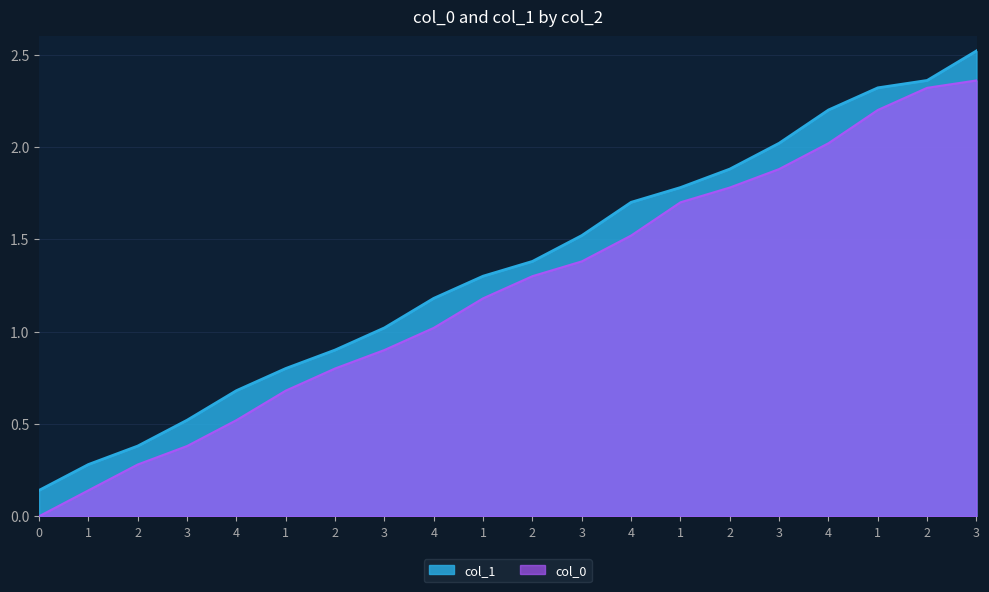

Does the chart have visible grid lines?

Yes